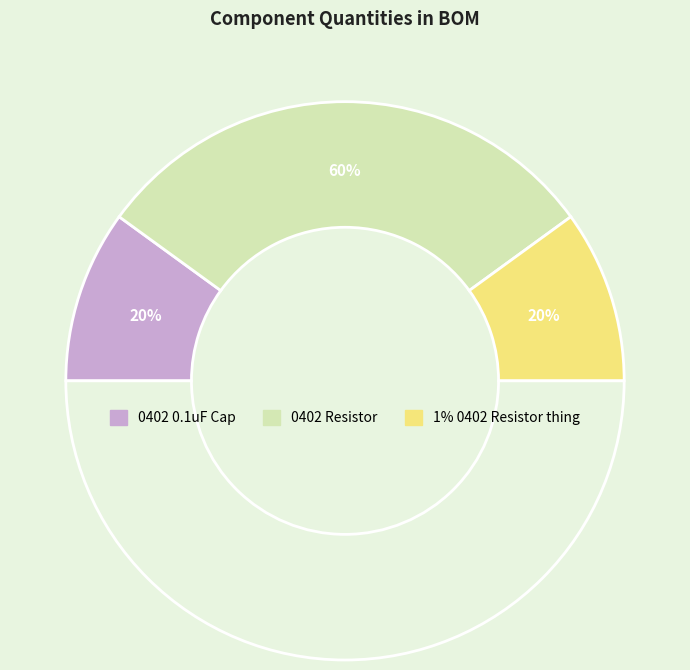

To the nearest percent, what percentage of the pie is 0402 0.1uF Cap?

20%